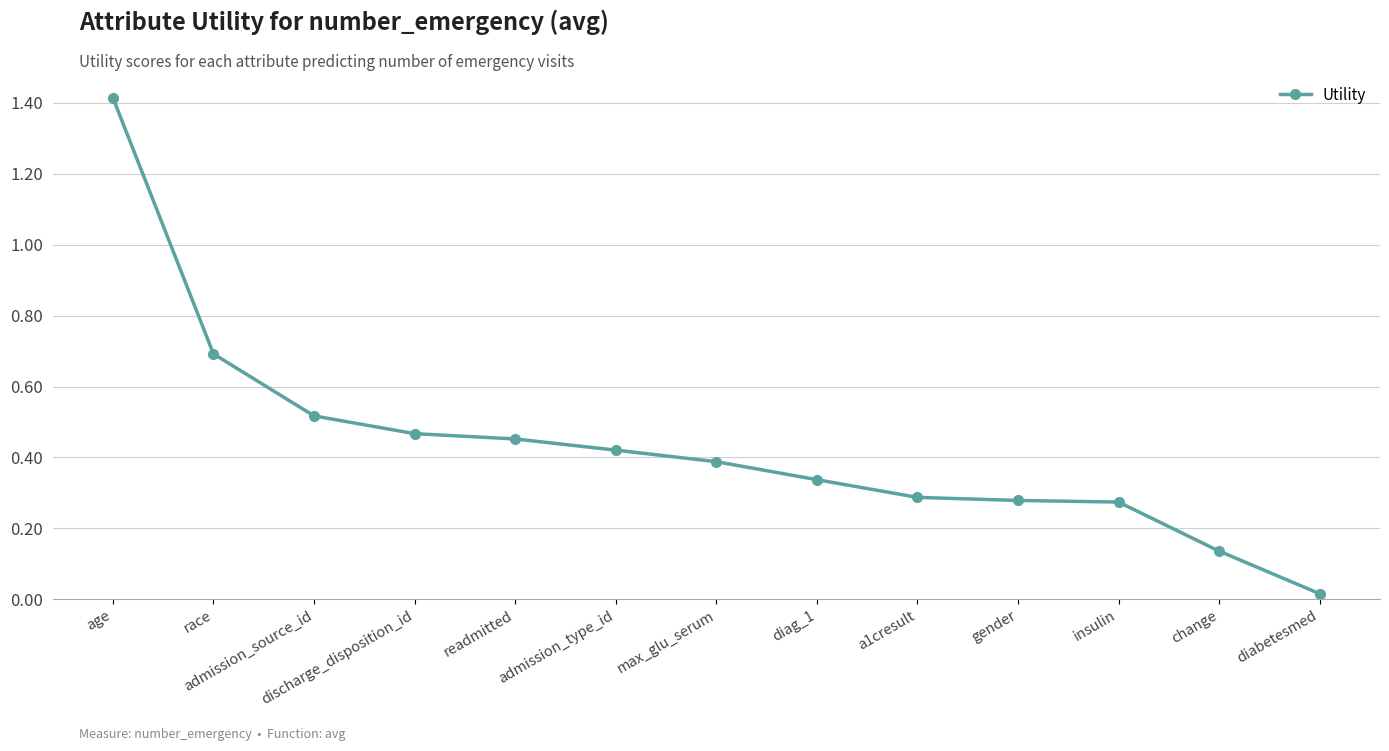

What is the difference between the maximum and minimum values?

1.4